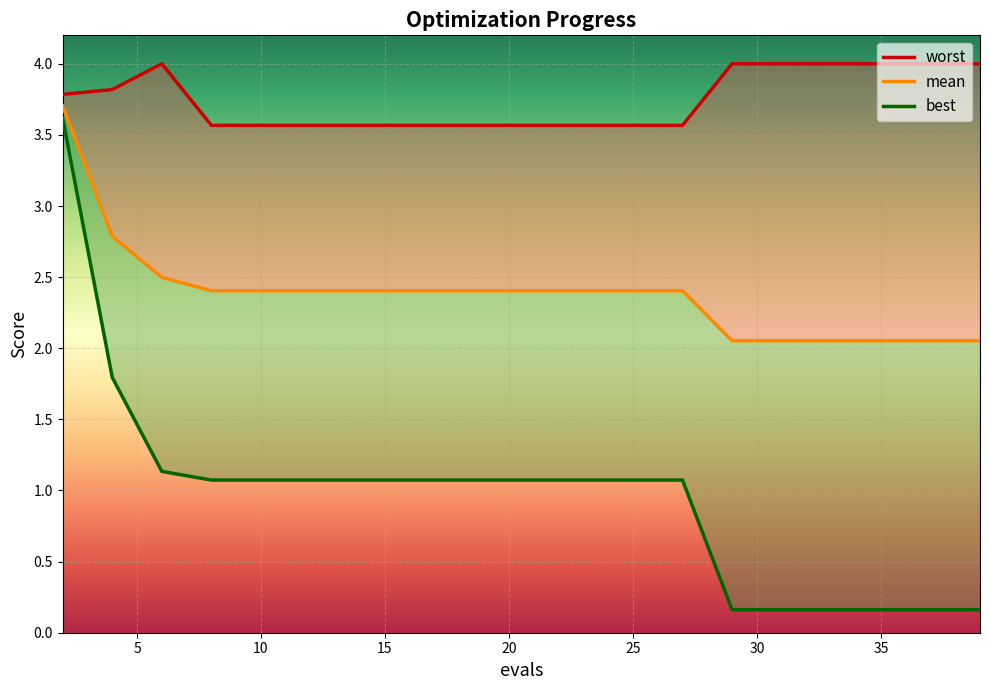

Which category has the lowest value in the mean series?

29